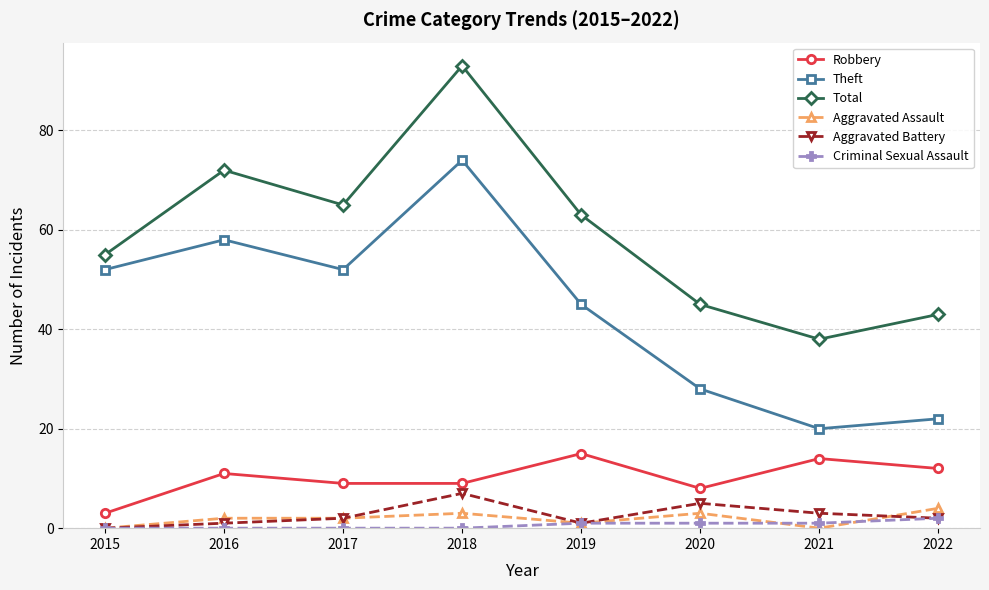

Reading right to left, extract all data points from this chart.

Robbery: 12	14	8	15	9	9	11	3
Theft: 22	20	28	45	74	52	58	52
Total: 43	38	45	63	93	65	72	55
Aggravated Assault: 4	0	3	1	3	2	2	0
Aggravated Battery: 2	3	5	1	7	2	1	0
Criminal Sexual Assault: 2	1	1	1	0	0	0	0